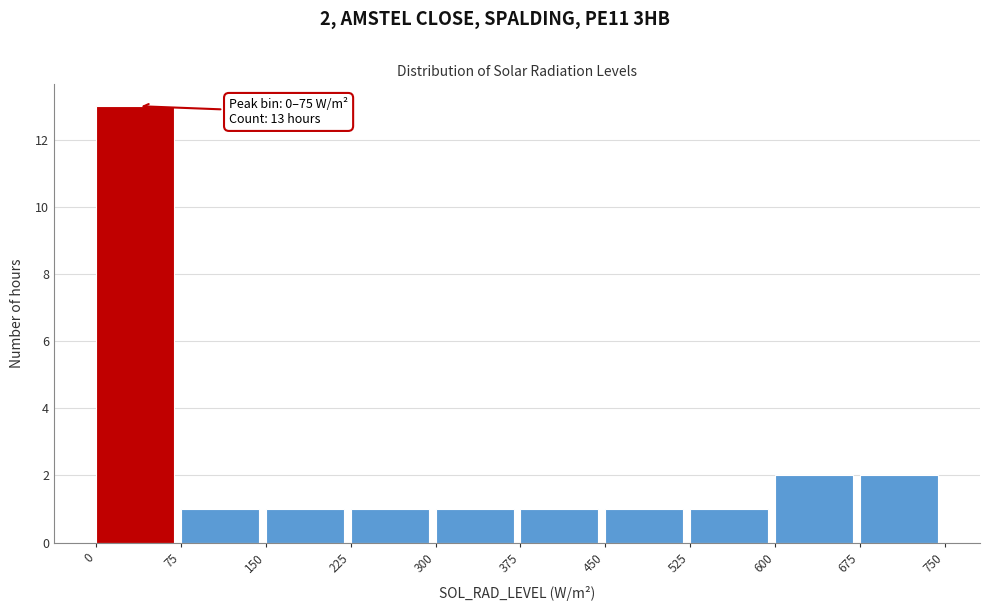

Over which range of the x-axis is the bar tallest?

0 to 75